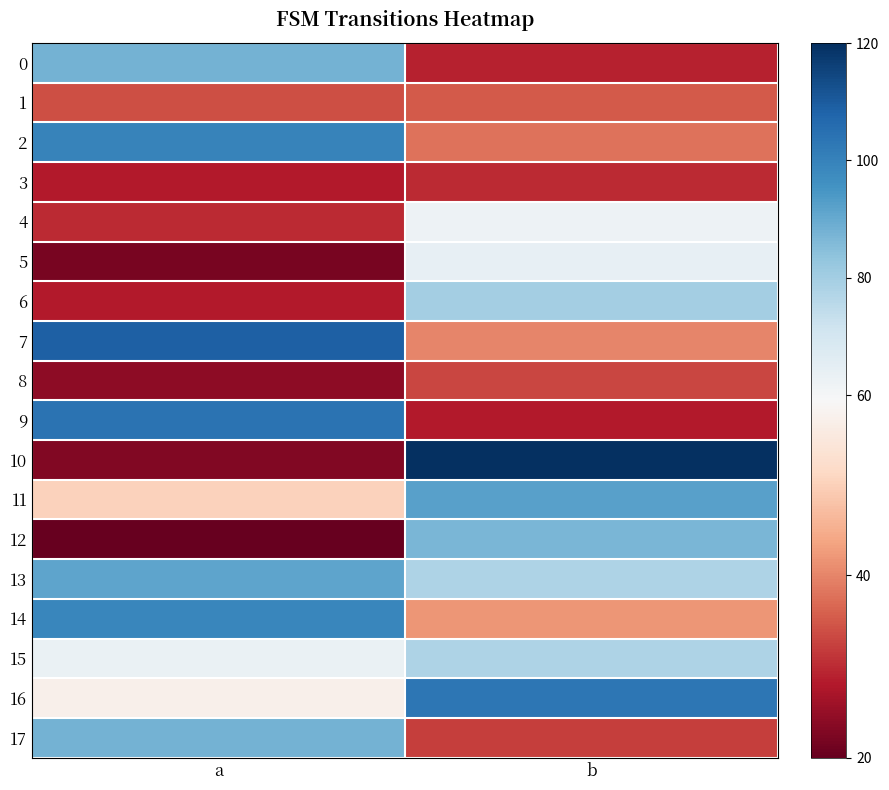

Reading left to right, what are all the values shown in this chart?

0: a=88	b=29
1: a=34	b=35
2: a=100	b=38
3: a=28	b=30
4: a=30	b=62
5: a=22	b=64
6: a=28	b=80
7: a=109	b=40
8: a=24	b=33
9: a=104	b=28
10: a=23	b=120
11: a=50	b=92
12: a=20	b=87
13: a=91	b=78
14: a=99	b=42
15: a=63	b=78
16: a=57	b=103
17: a=88	b=32